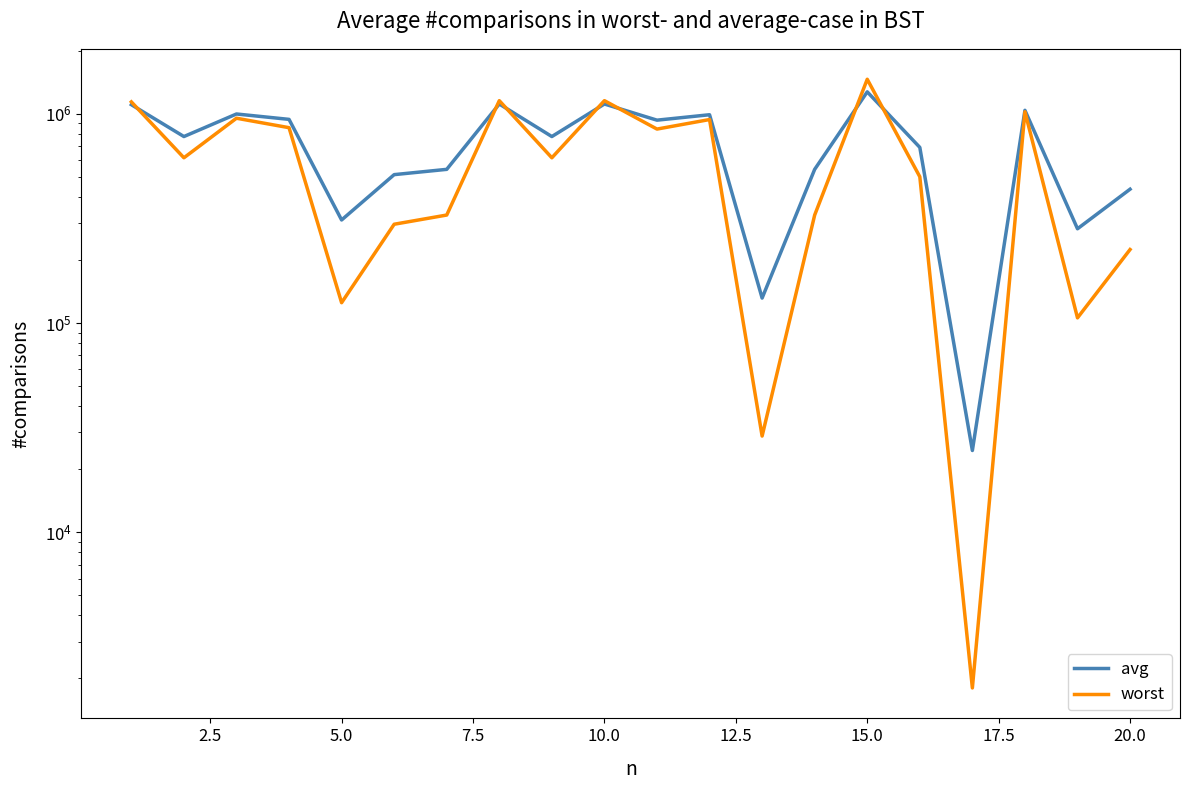

Reading left to right, what are all the values shown in this chart?

avg: 1105299.6	778344.8	997717.8	940289.5	310730.4	511772.1	542459.8	1113622.8	778344.8	1113622.8	932115.5	989491.5	131535.3	542459.8	1272966.5	690775.5	24566.1	1038956.5	282036.4	435987.6
worst: 1140050.0	616050.0	952200.0	858050.0	125000.0	296450.0	328050.0	1155200.0	616050.0	1155200.0	845000.0	938450.0	28800.0	328050.0	1462050.0	500000.0	1800.0	1022450.0	105800.0	224450.0